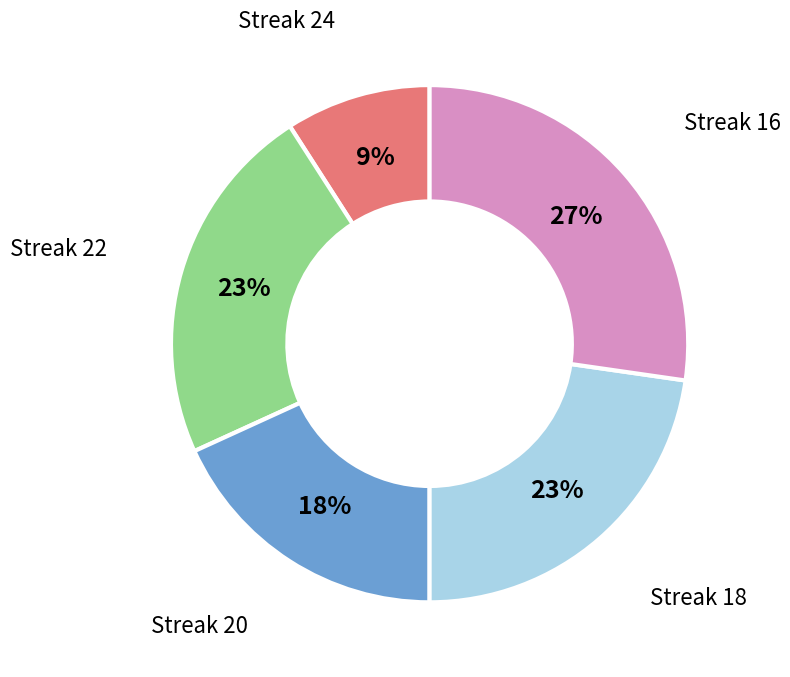

Is the sum of Streak 20 and Streak 24 greater than half?

No